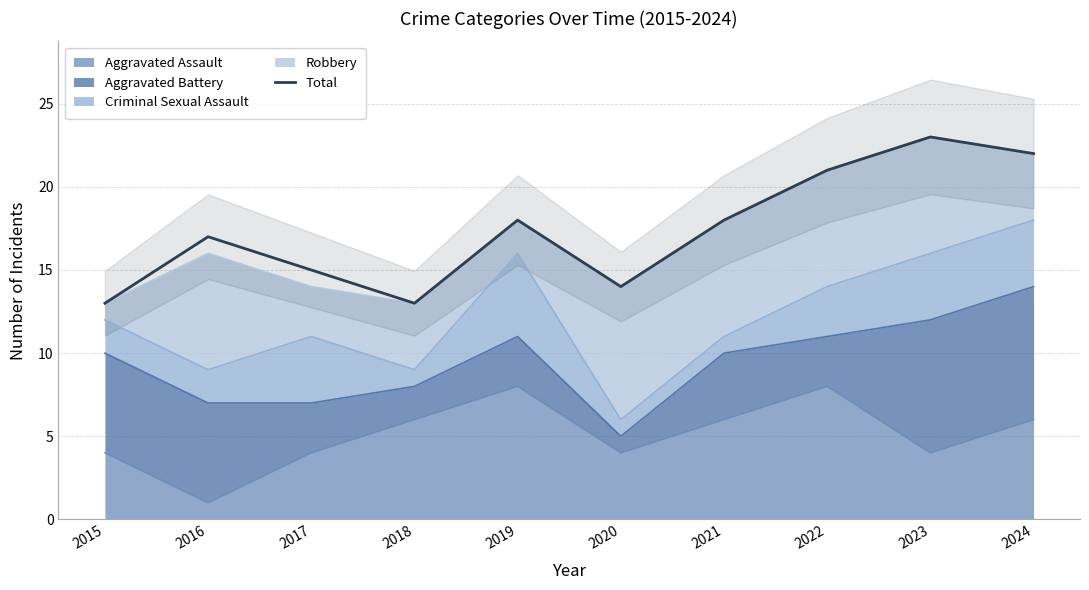

True or false: the data shows 24 at 2019.

False